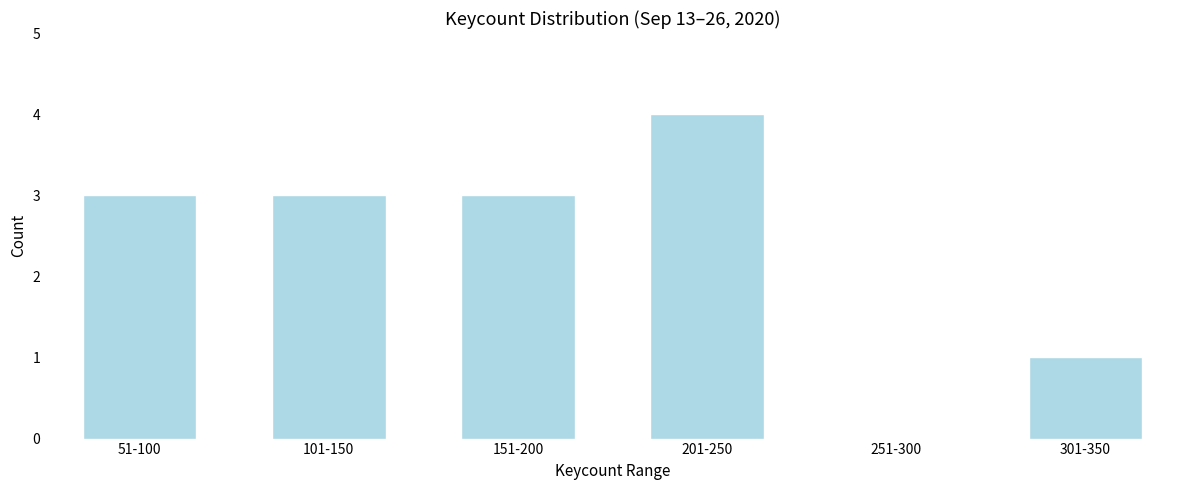

Reading left to right, list all the values displayed in this chart.

51-100=3	101-150=3	151-200=3	201-250=4	251-300=0	301-350=1